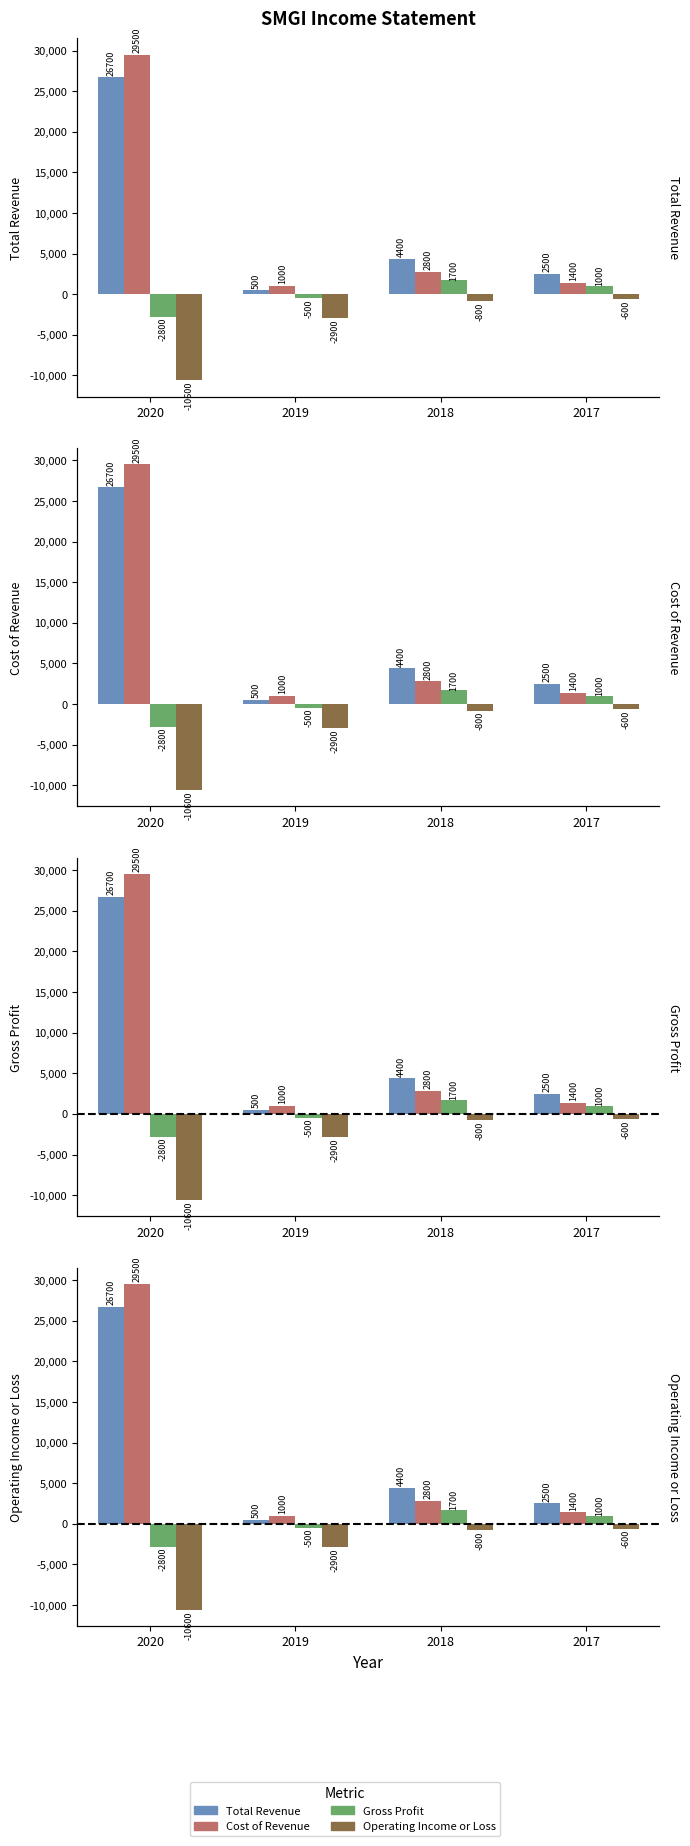

What is the spread (max minus min) of values at 2017?

3100